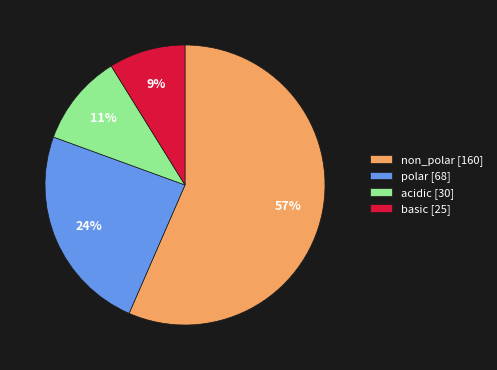

Rank the categories by value from lowest to highest.

basic, acidic, polar, non_polar